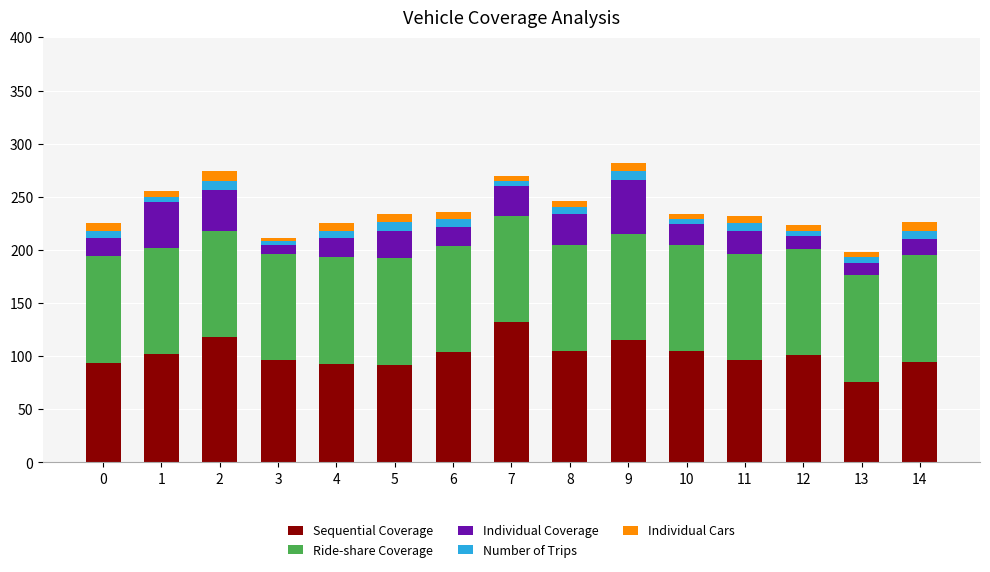

List the labels in order of Number of Trips value, largest first.

2, 5, 9, 14, 0, 4, 6, 11, 8, 1, 7, 10, 12, 13, 3